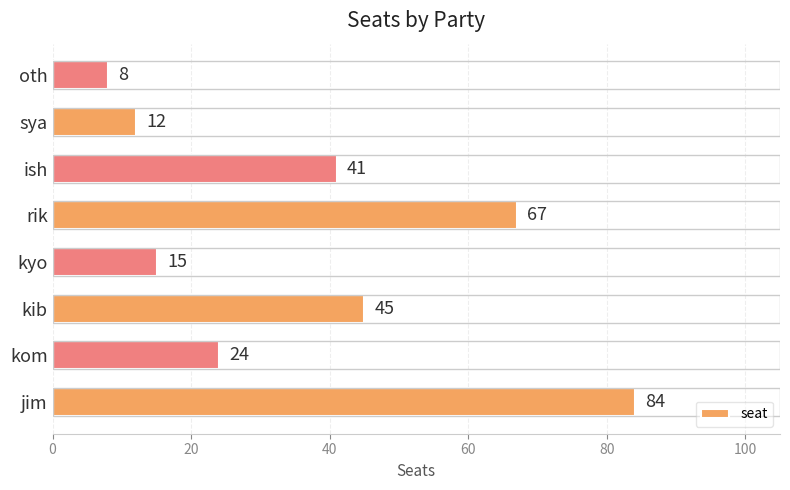

Is it true that the value at kom is 24?

True